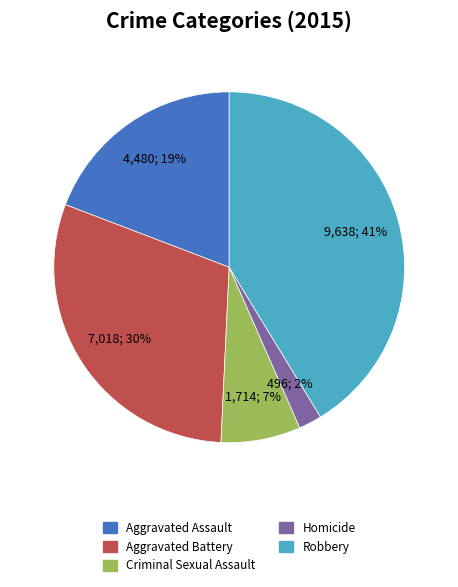

To the nearest percent, what portion does Aggravated Battery represent?

30%